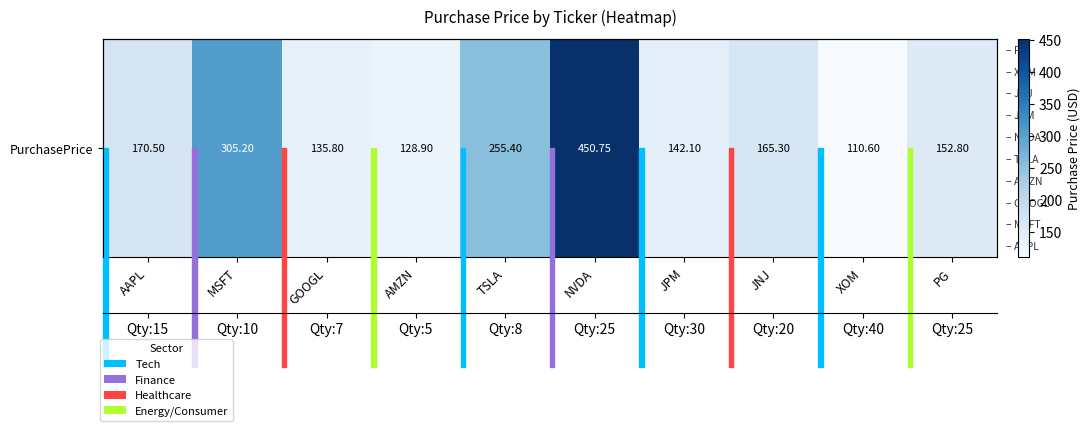

At which category does the chart reach its minimum across all series?

XOM